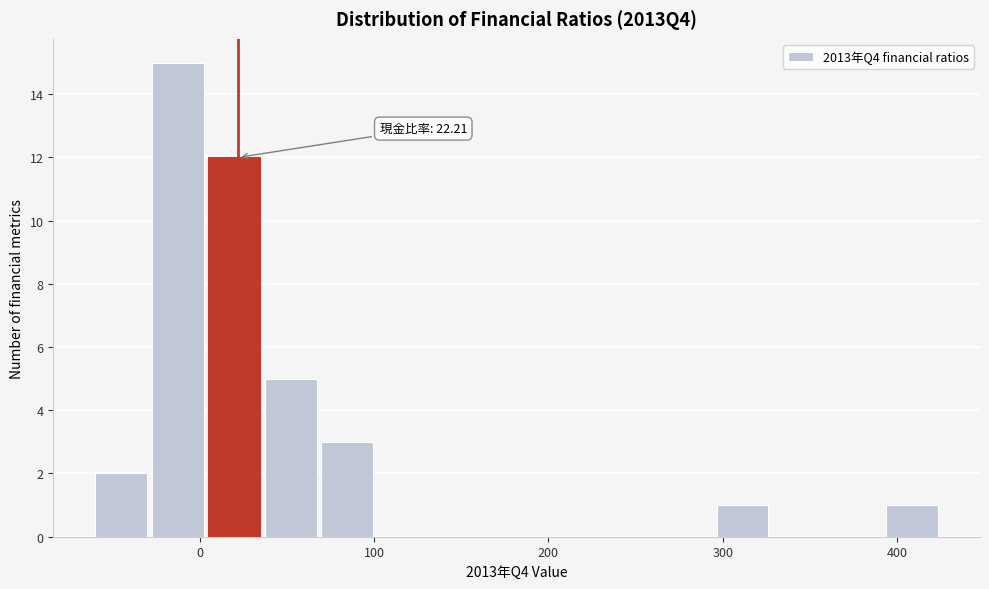

Read against the x-axis, roughly where is the centre of the tallest bar?

-10